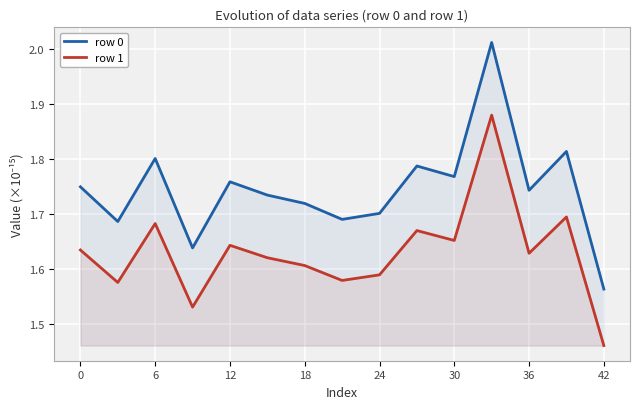

True or false: row 0 and row 1 intersect in this chart.

False